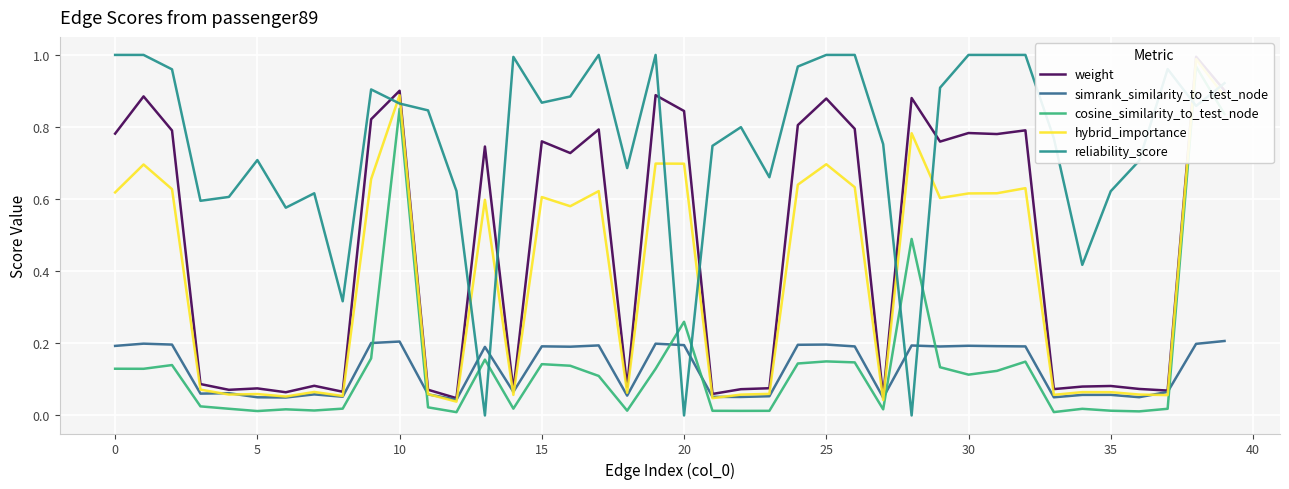

Which series has the largest range (max minus min)?

reliability_score